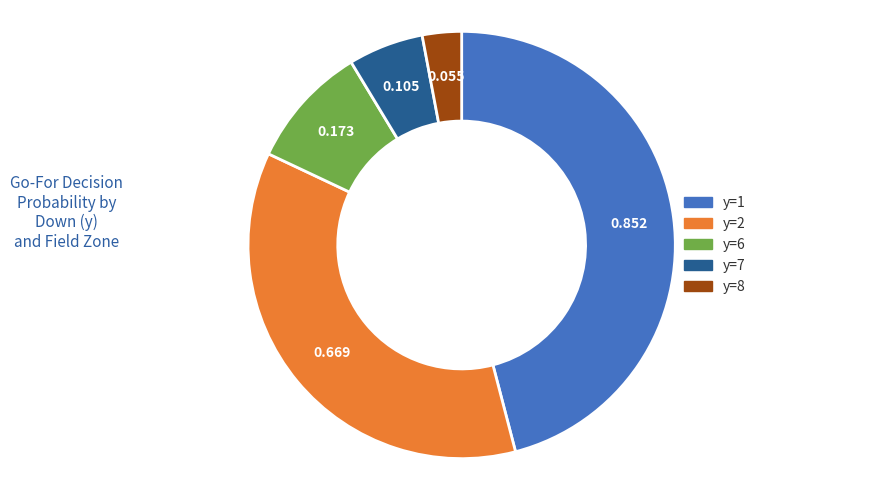

How many segments does this pie chart have?

5